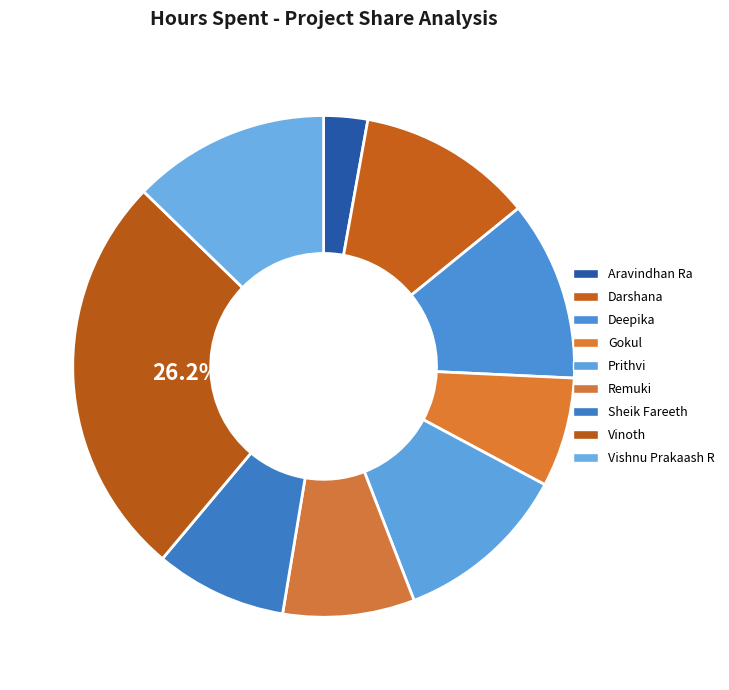

Between Vishnu Prakaash R and Deepika, which is larger?

Vishnu Prakaash R